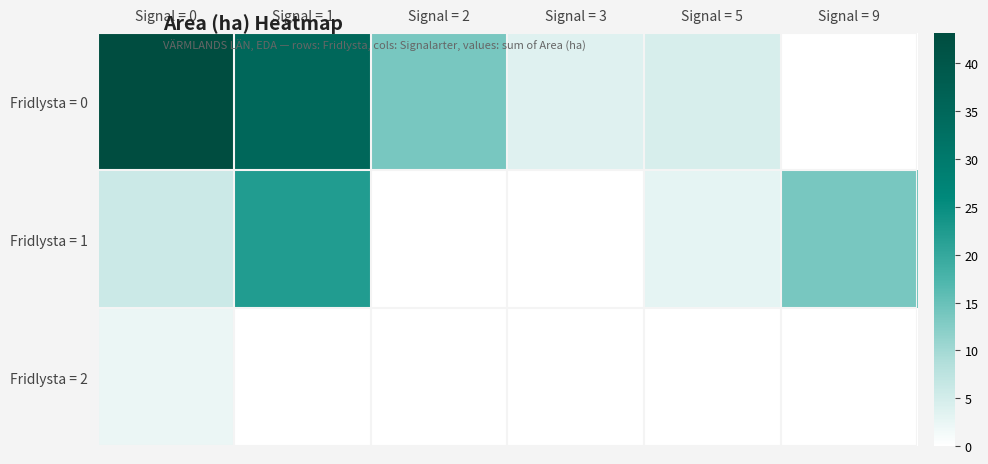

Reading right to left, what are all the values shown in this chart?

row_0: 0.0	4.5	3.7	13.6	35.1	43.2
row_1: 13.5	3.0	0.0	0.0	22.2	5.8
row_2: 0.0	0.0	0.0	0.0	0.0	2.3